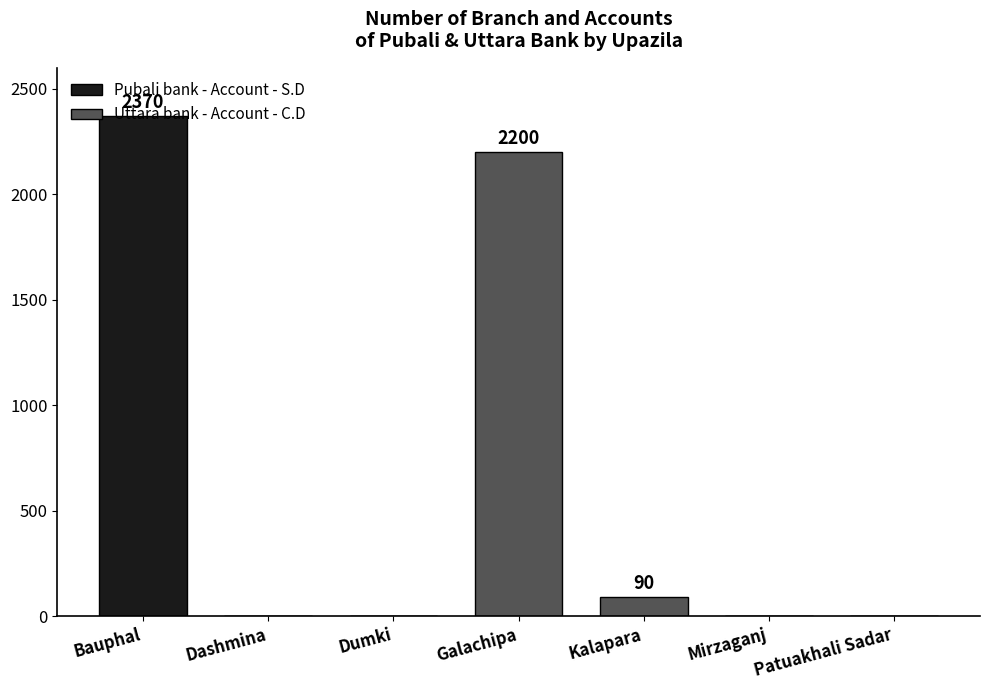

How many series are shown in this chart?

2